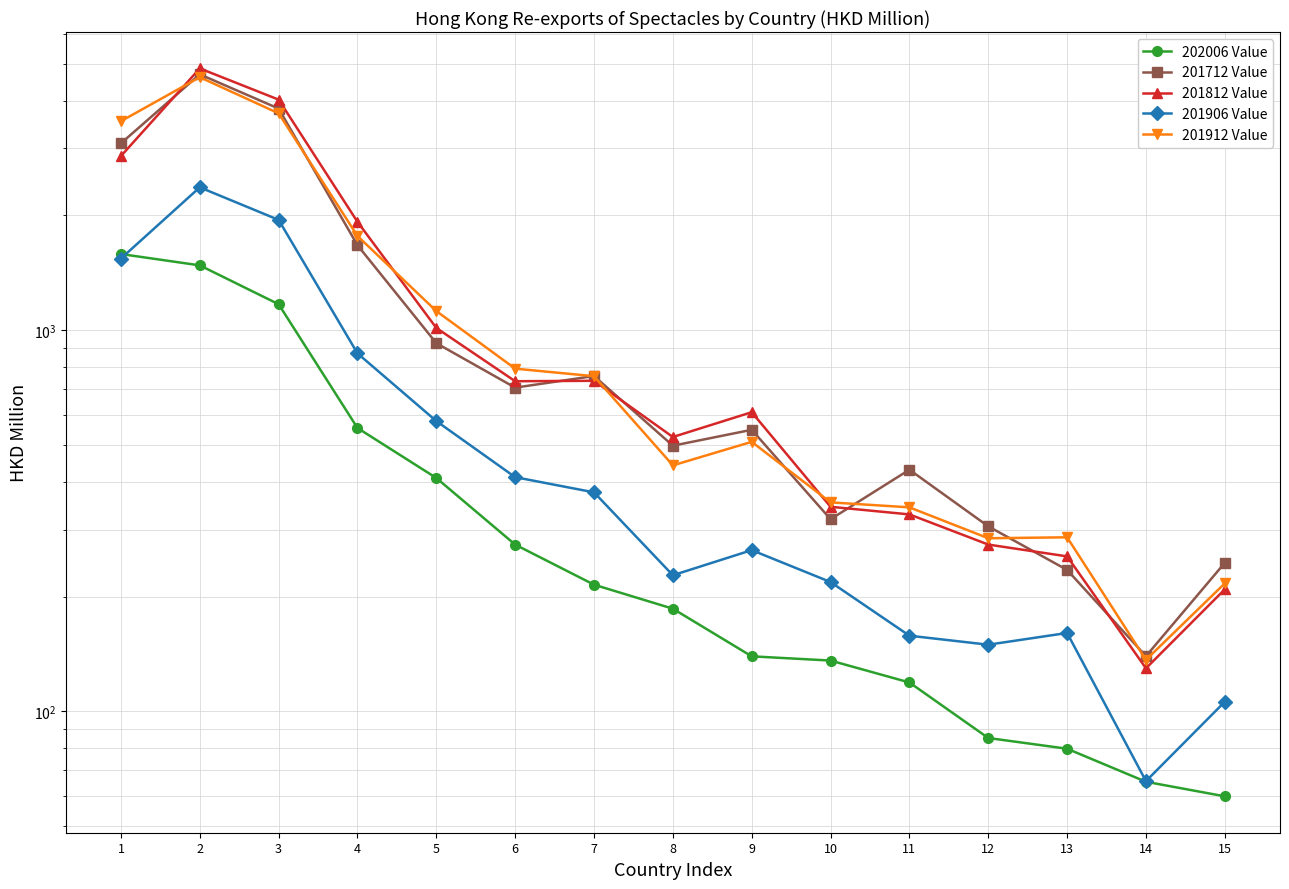

List the labels in order of 201812 Value value, largest first.

2, 3, 1, 4, 5, 7, 6, 9, 8, 10, 11, 12, 13, 15, 14